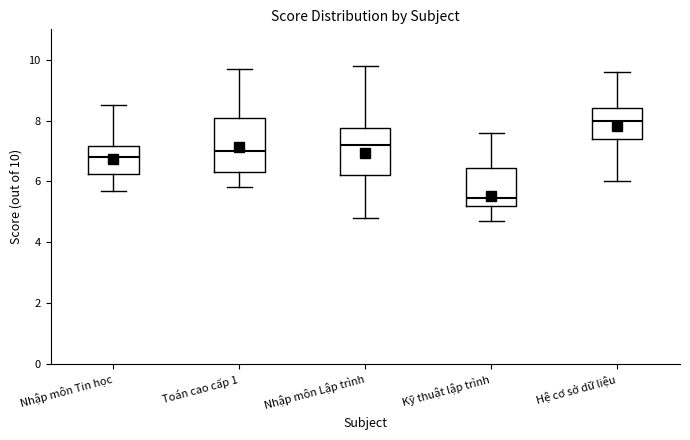

Which box is the tallest, from its lower edge to its upper edge?

Toán cao cấp 1